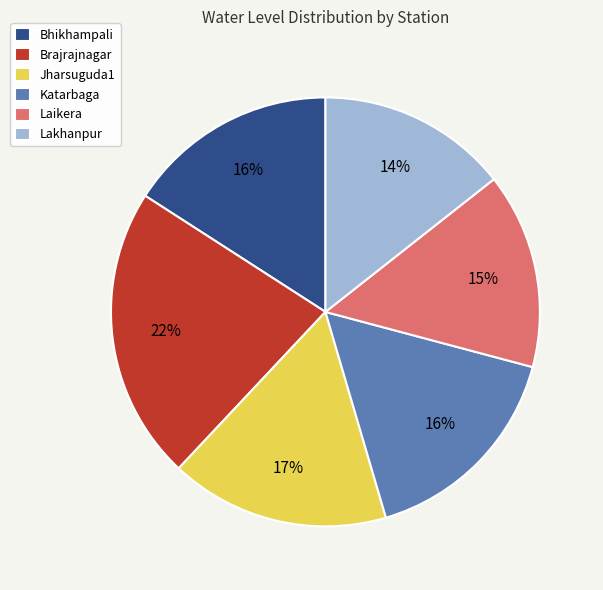

Between Jharsuguda1 and Laikera, which is larger?

Jharsuguda1